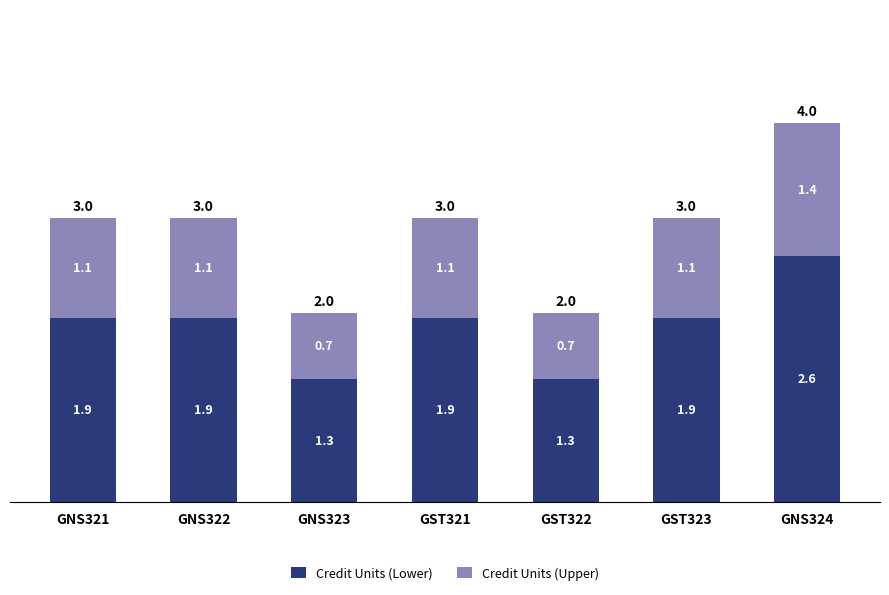

What is the lowest value of the Credit Units (Lower) series?

1.3